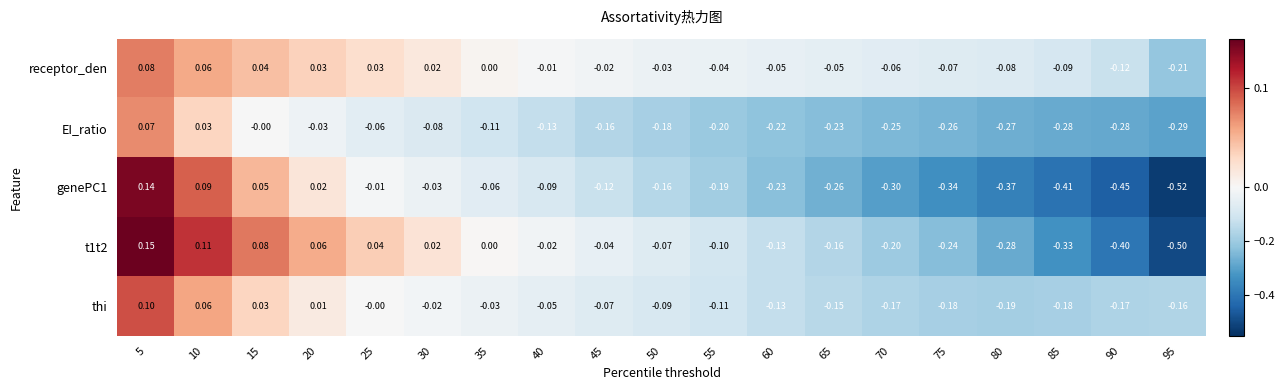

Is the value of t1t2 at 80 greater than the value of genePC1 at 60?

No